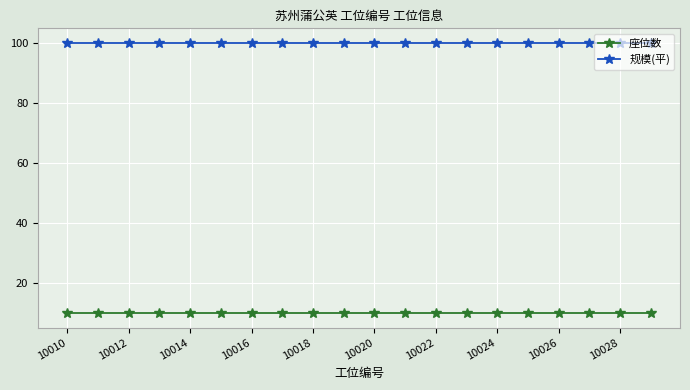

What is the value of the 座位数 point at the 11th from the left?

10